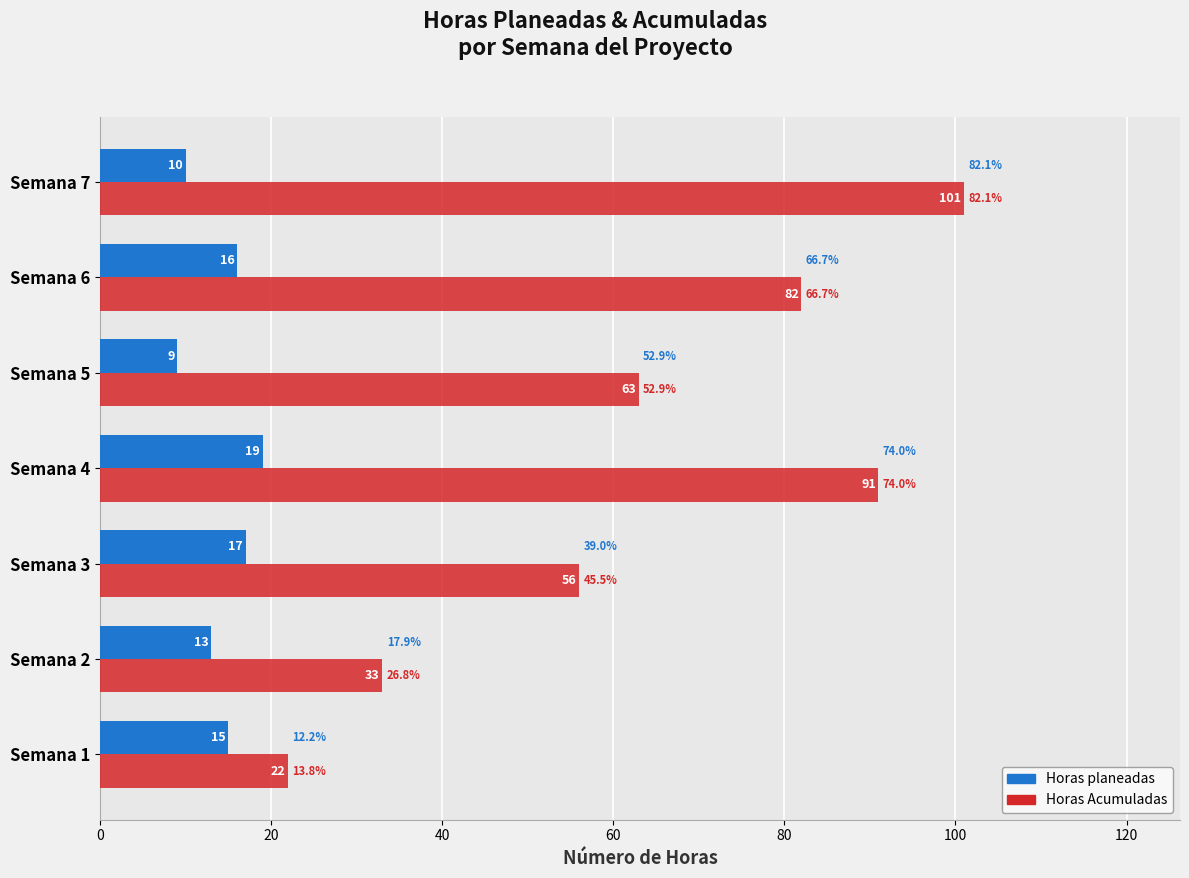

At which label is Horas Acumuladas closest to 61?

Semana 5